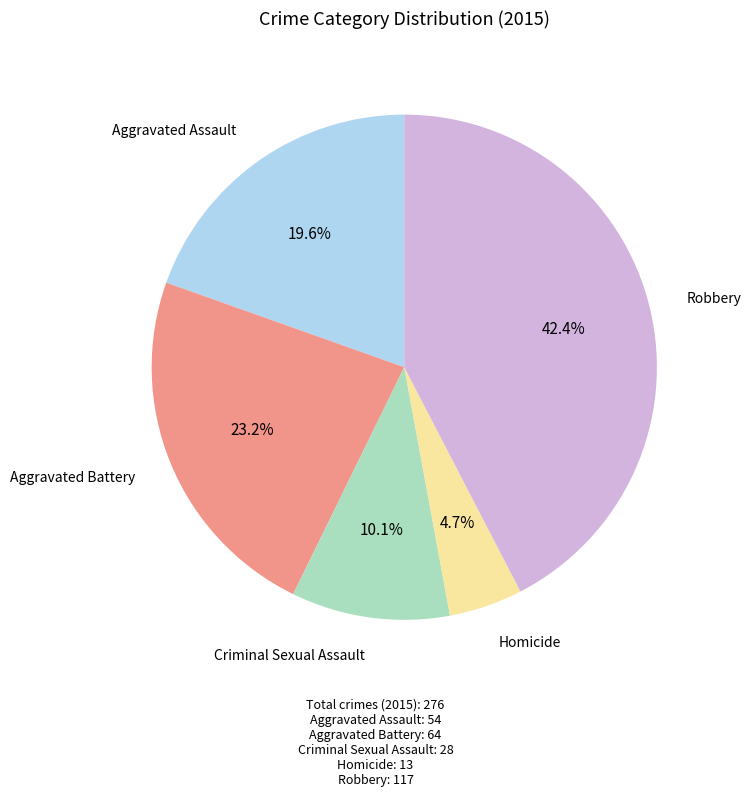

Is there a majority slice in this chart?

No